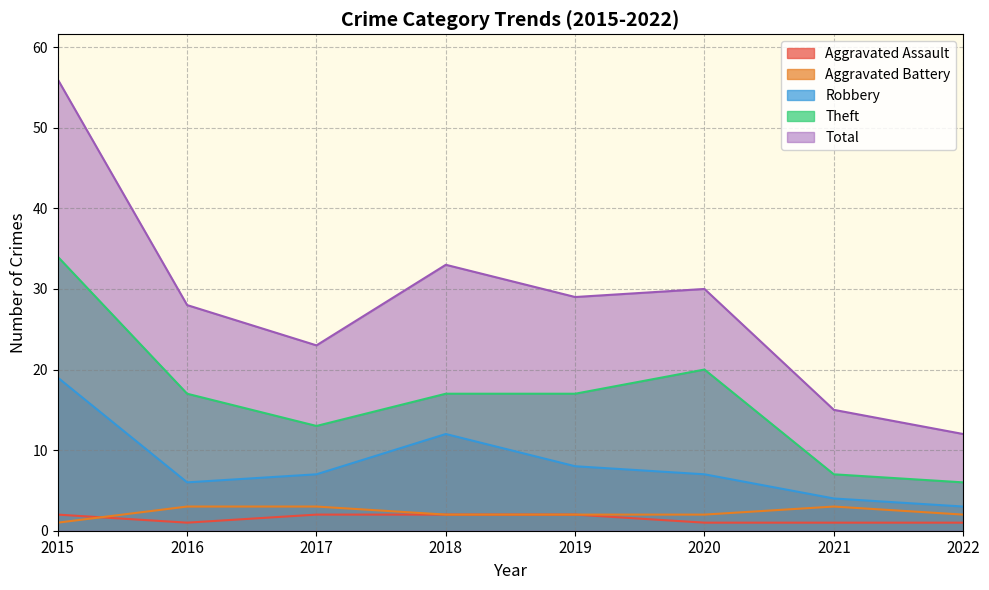

True or false: Aggravated Assault has more than 1 interior local peaks.

False